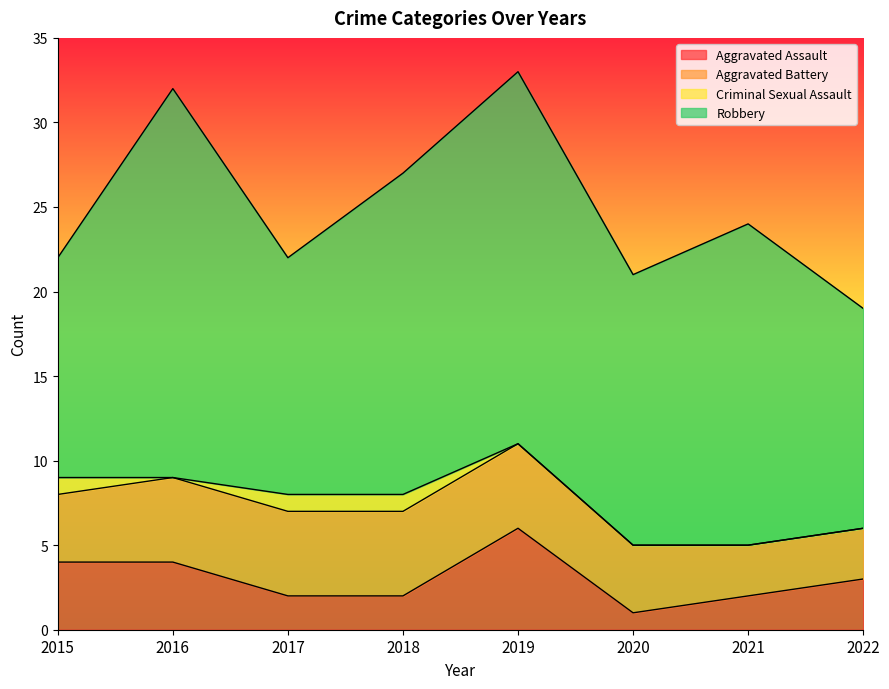

Which series has the widest spread of values?

Robbery